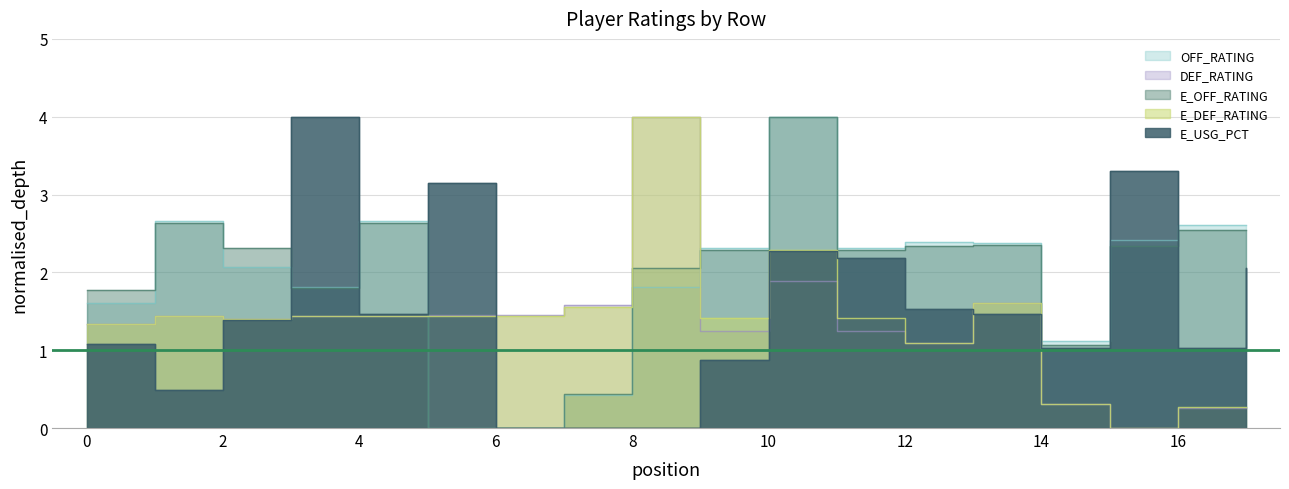

Is it true that OFF_RATING equals 1.4 at 1?

False